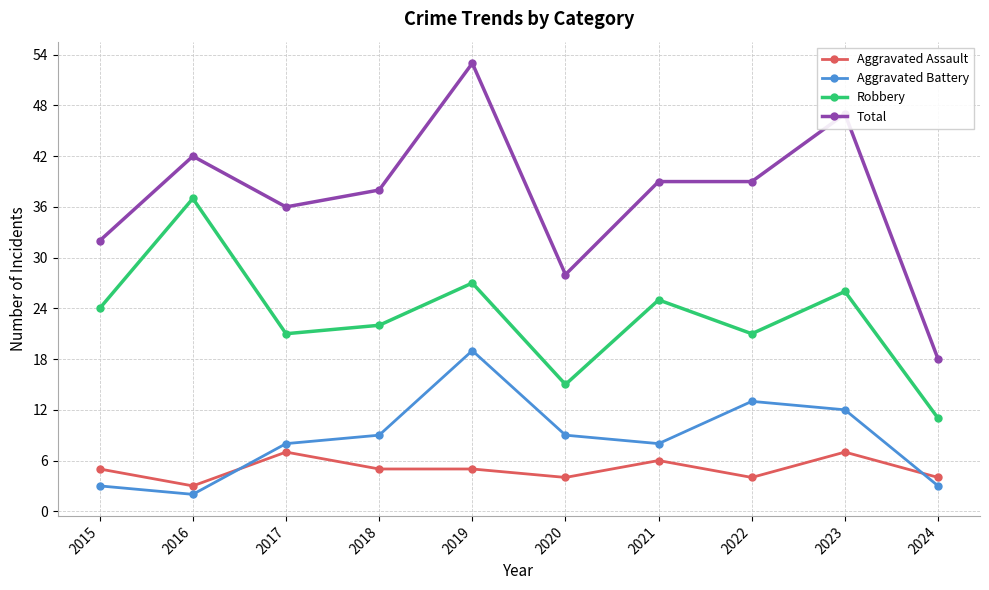

Where is Robbery nearest to the value 24?

2015